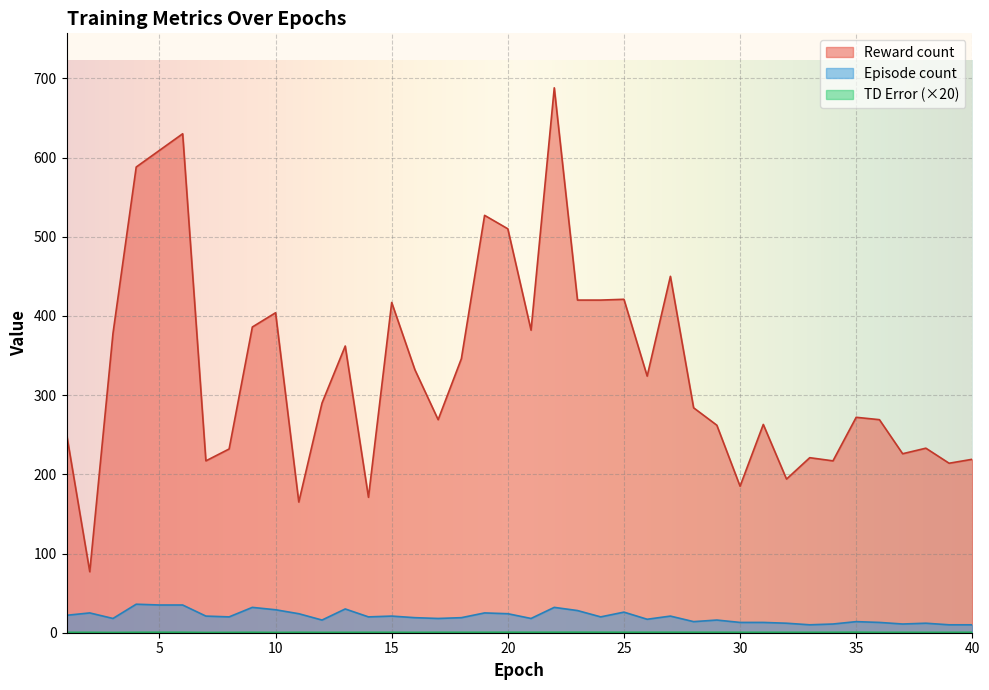

Does the chart display data point markers on the line(s)?

No